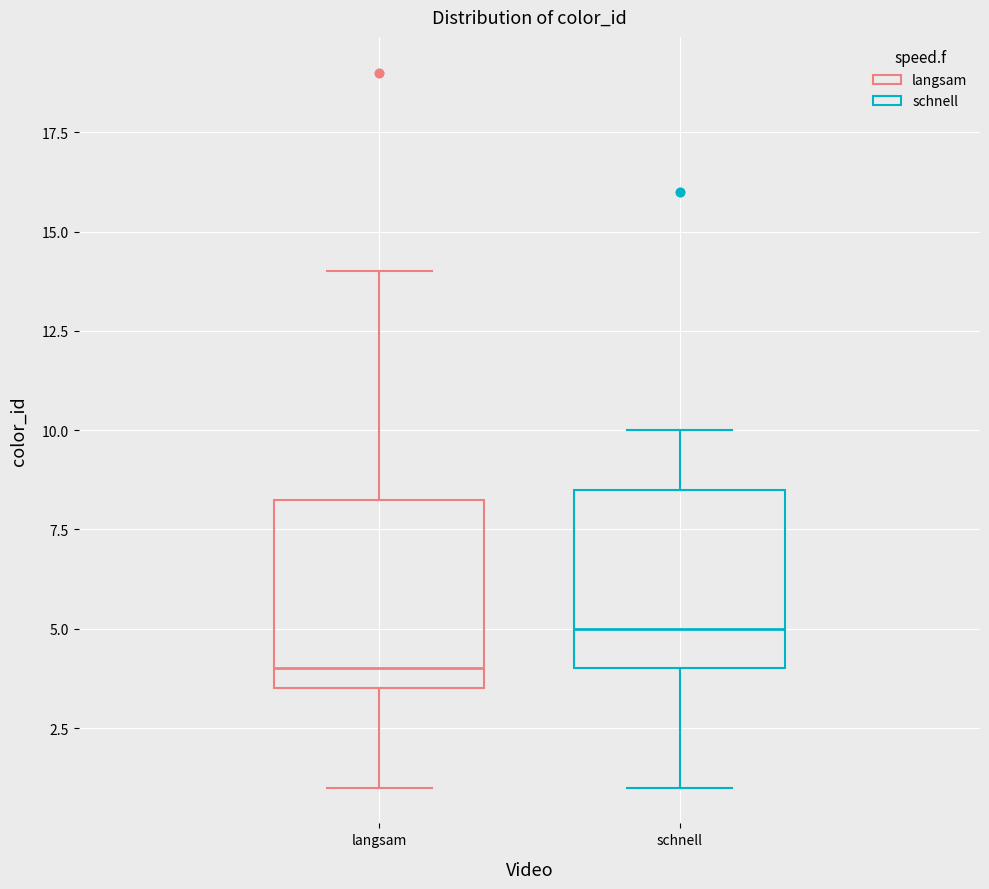

Reading left to right, transcribe this box plot: for each box, give where its median line is, the range the box spans, and where its two whiskers end, as read against the y-axis. The values are not printed on the chart, so give them approximately, as read against the axis.

langsam: median 4.0, box 3.5 to 8.5, whiskers 1.0 to 14.0
schnell: median 5.0, box 4.0 to 8.5, whiskers 1.0 to 10.0